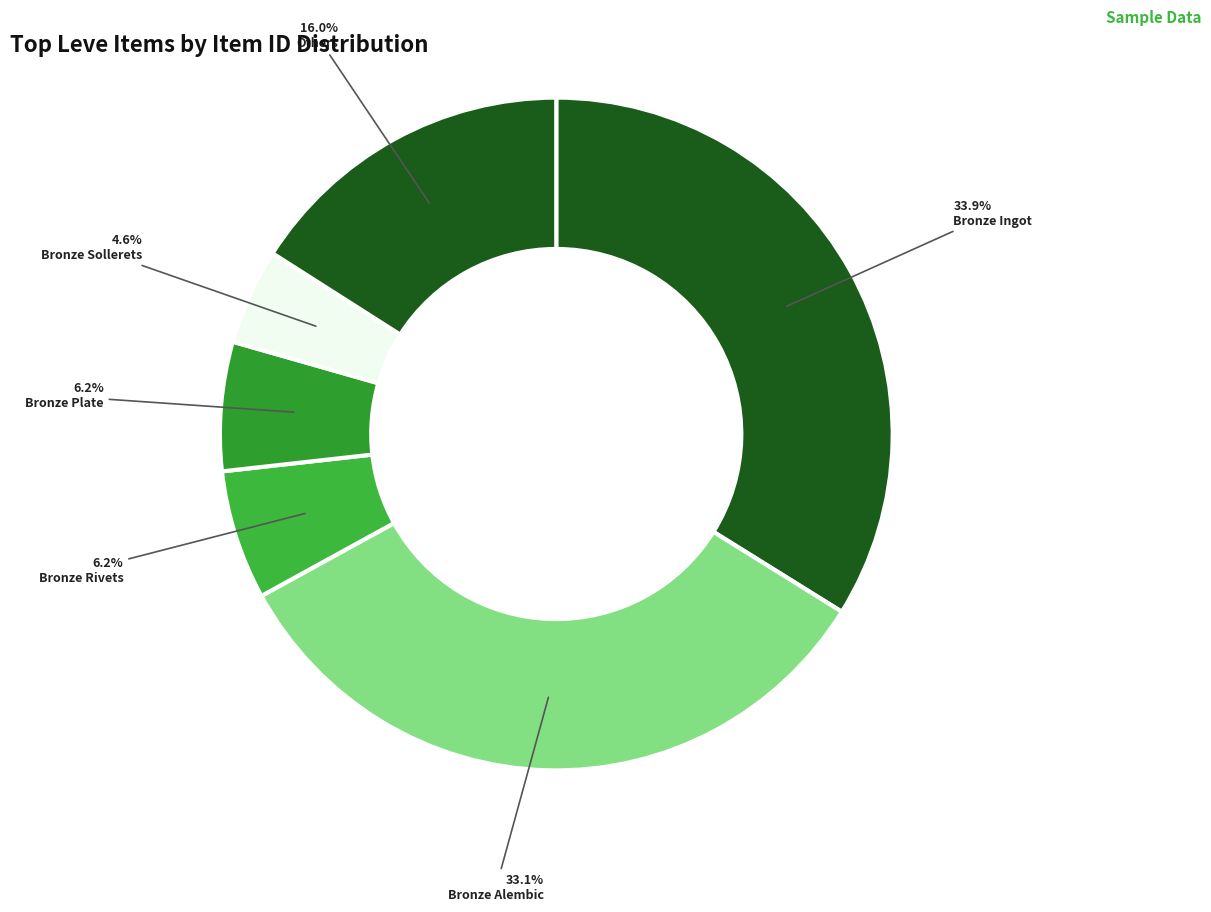

Does any single category account for the majority?

No